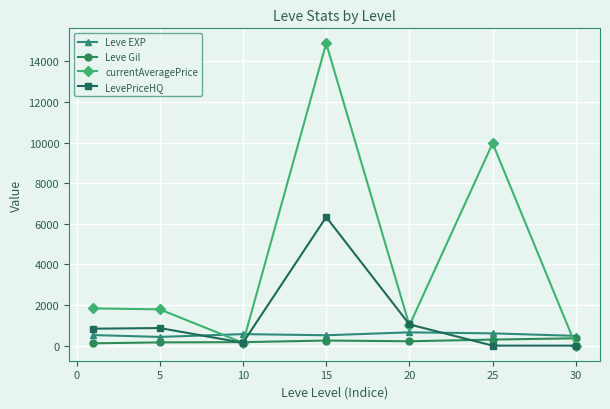

What is the average value of the Leve Gil series?

223.5